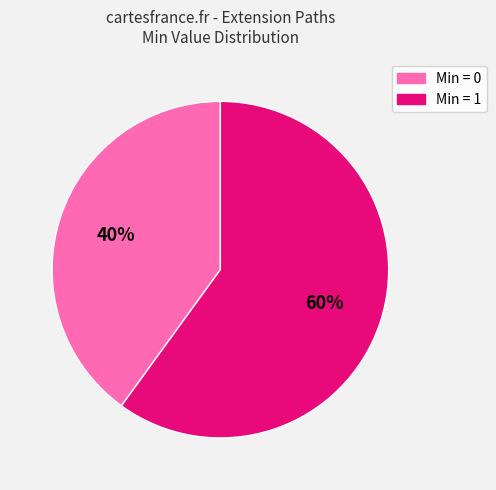

Is there any slice that represents more than half of the pie?

Yes